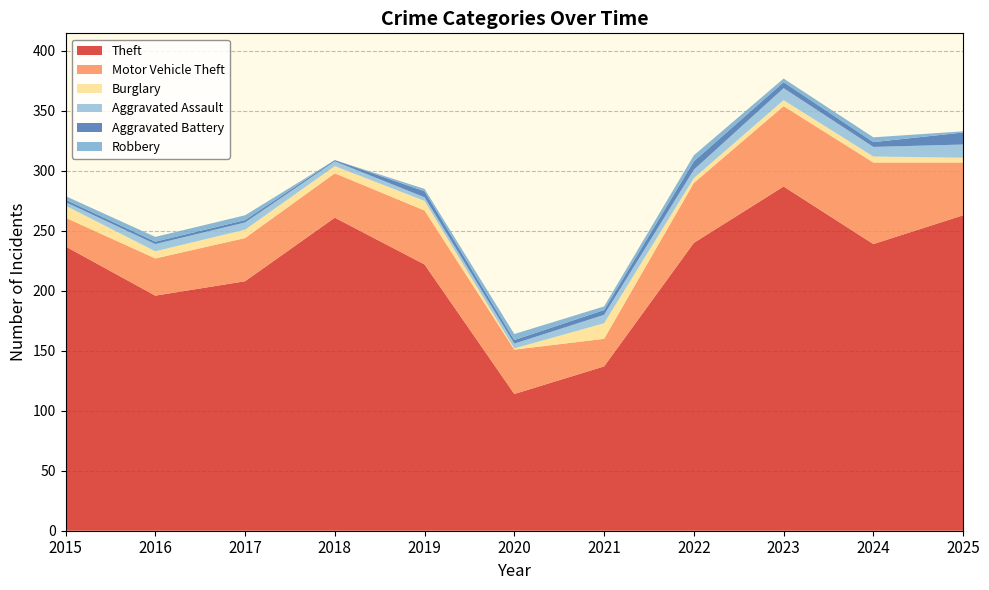

Reading right to left, transcribe all the data shown in this chart.

Theft: 263	239	287	240	137	114	222	261	208	196	237
Motor Vehicle Theft: 44	68	67	50	23	37	45	37	36	31	24
Burglary: 4	5	5	4	13	1	8	6	7	6	10
Aggravated Assault: 11	8	10	7	7	4	3	4	6	6	3
Aggravated Battery: 10	4	5	7	4	3	5	1	2	2	2
Robbery: 1	4	3	5	3	5	2	0	4	4	3